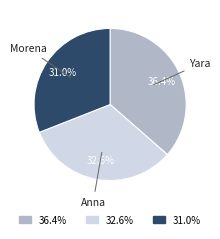

Is there a majority slice in this chart?

No